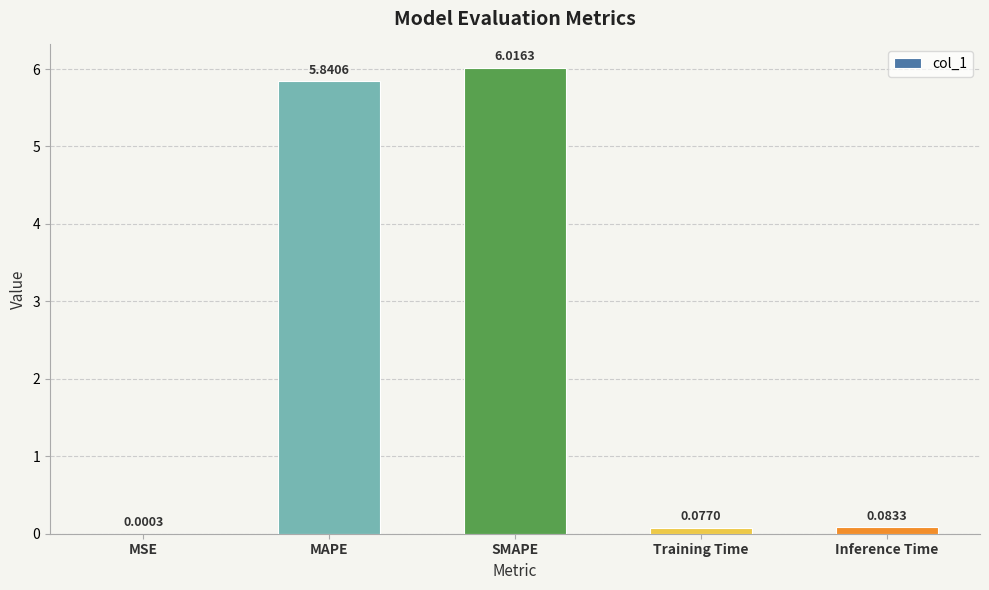

What is the sum of all values?

12.0